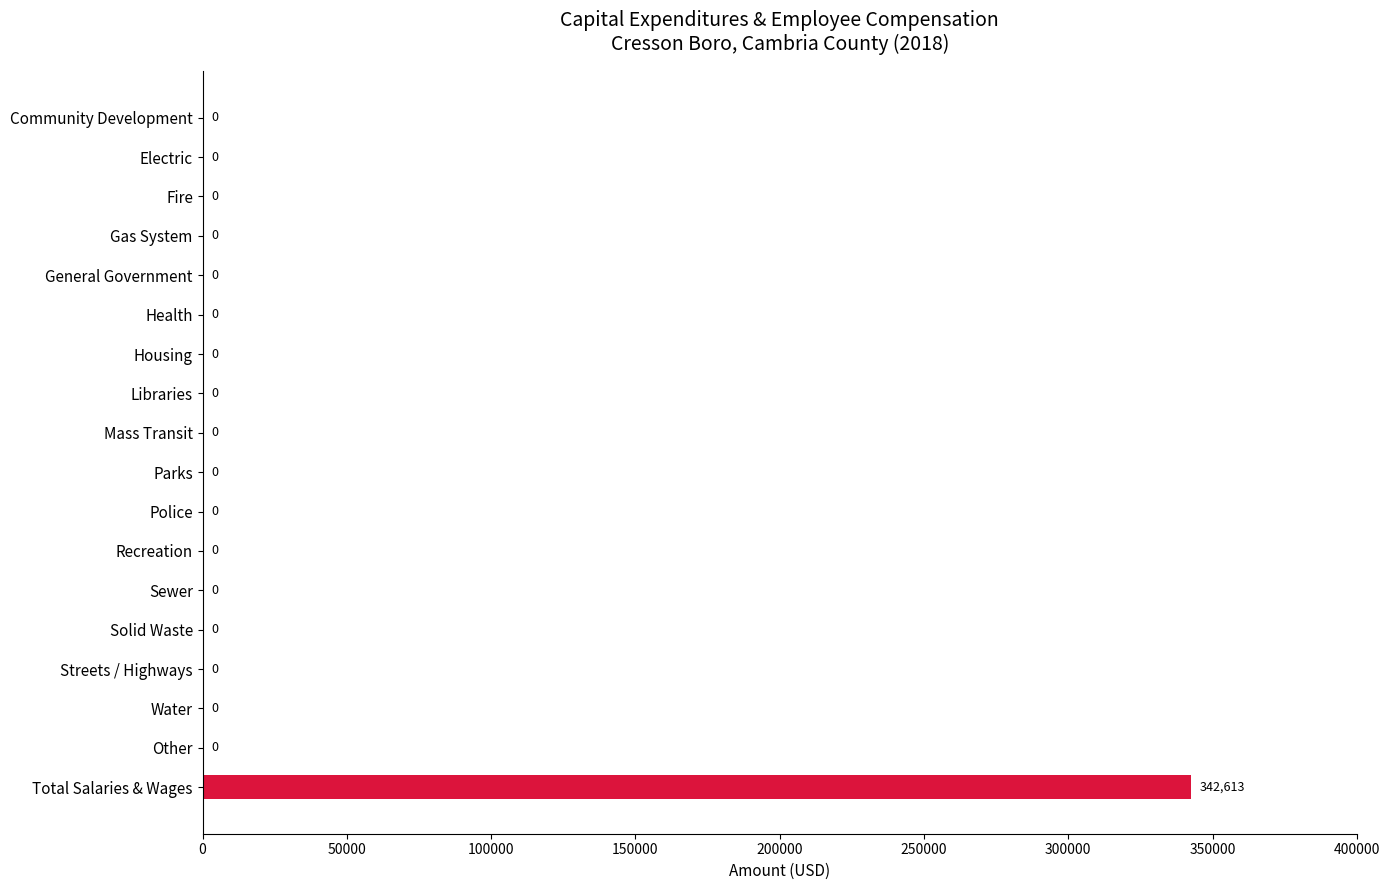

The value at Police is 0. True or false?

True